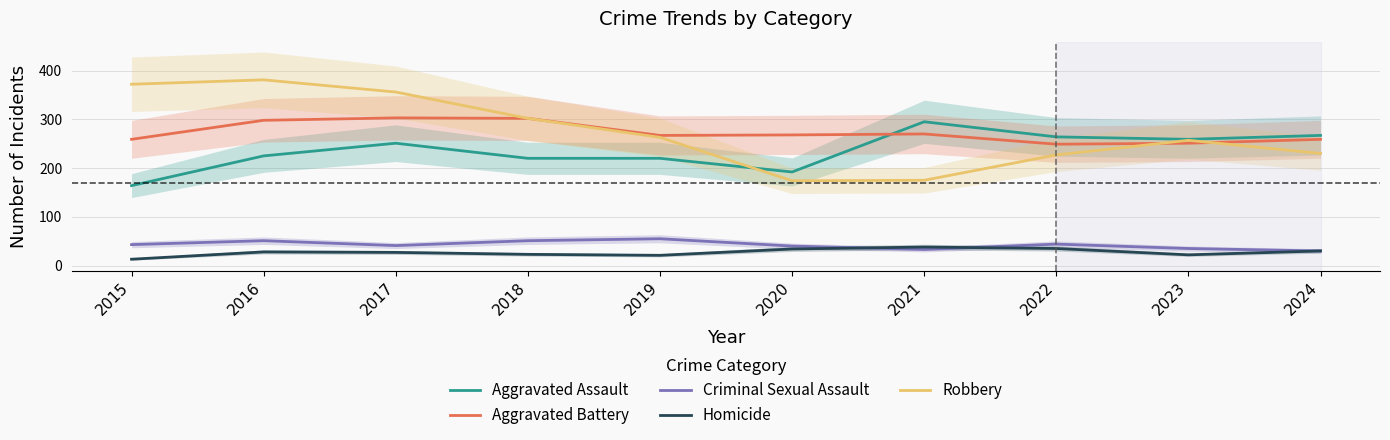

How many data points in Aggravated Battery are above 268?

4